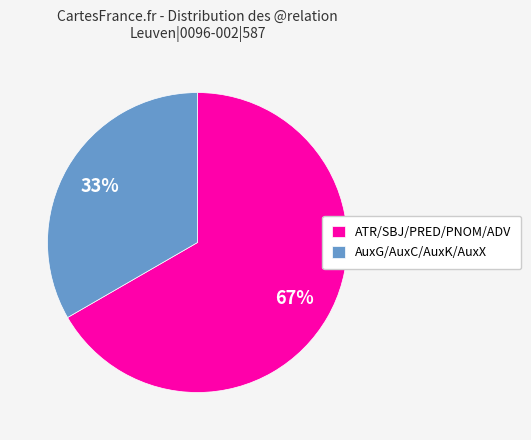

Which category has the smallest portion of the pie?

AuxG/AuxC/AuxK/AuxX